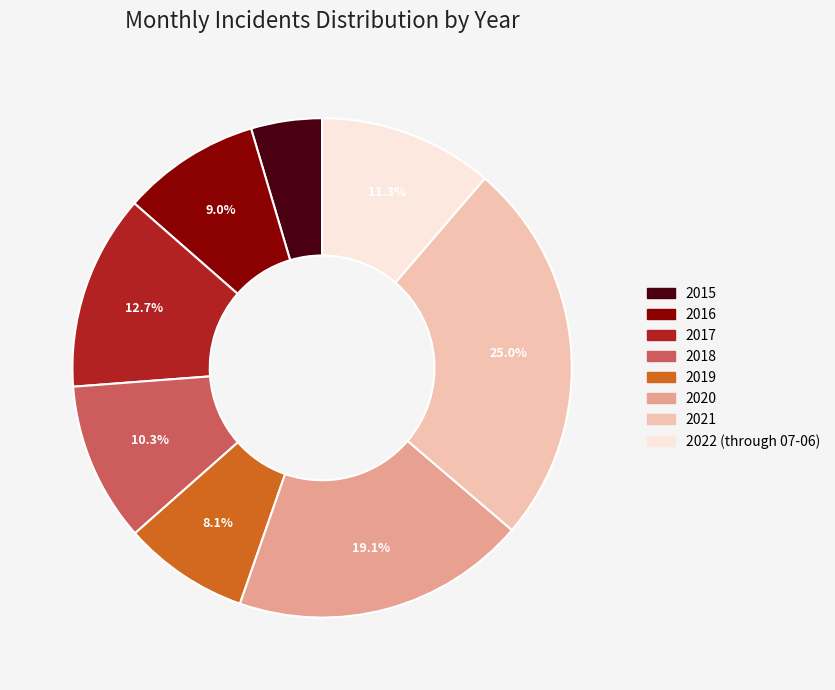

Which slice is the smallest?

2015